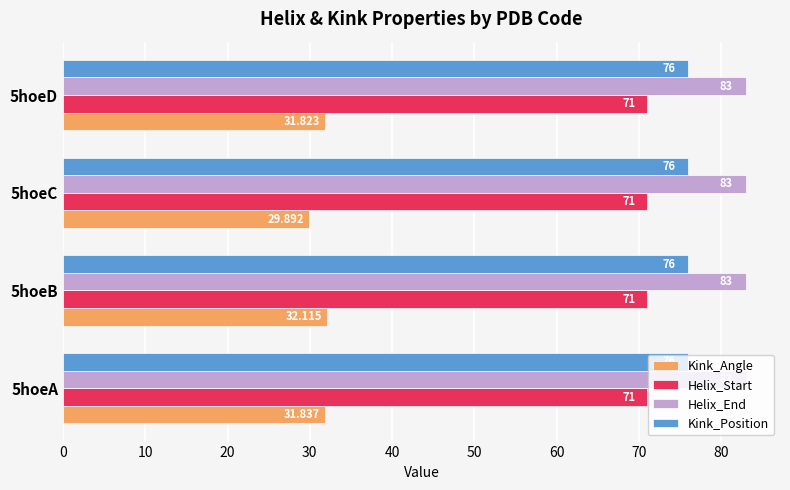

Is the value of Kink_Angle at 5hoeB greater than the value of Kink_Position at 5hoeA?

No